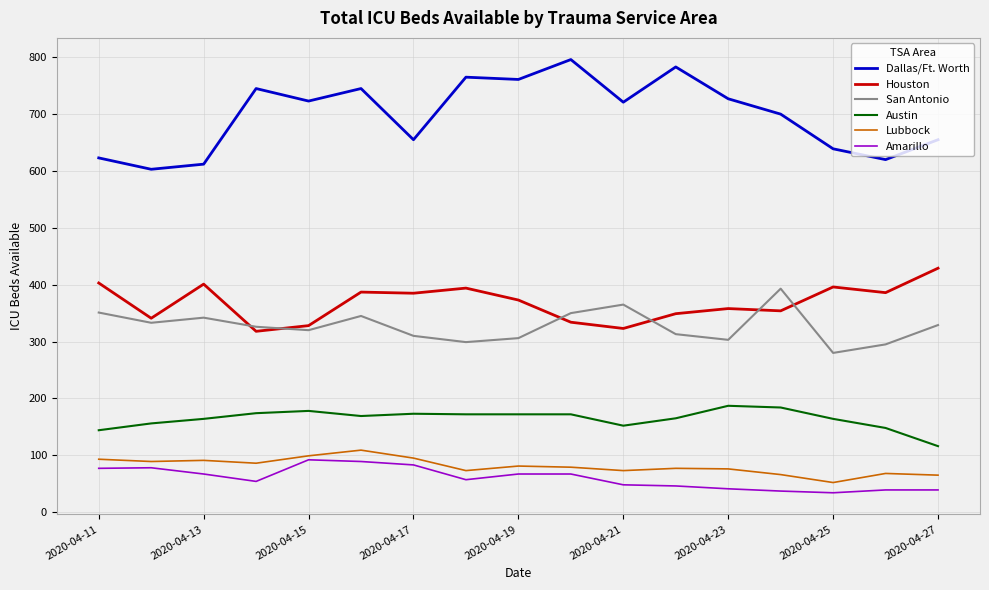

What is the smallest value displayed?

34